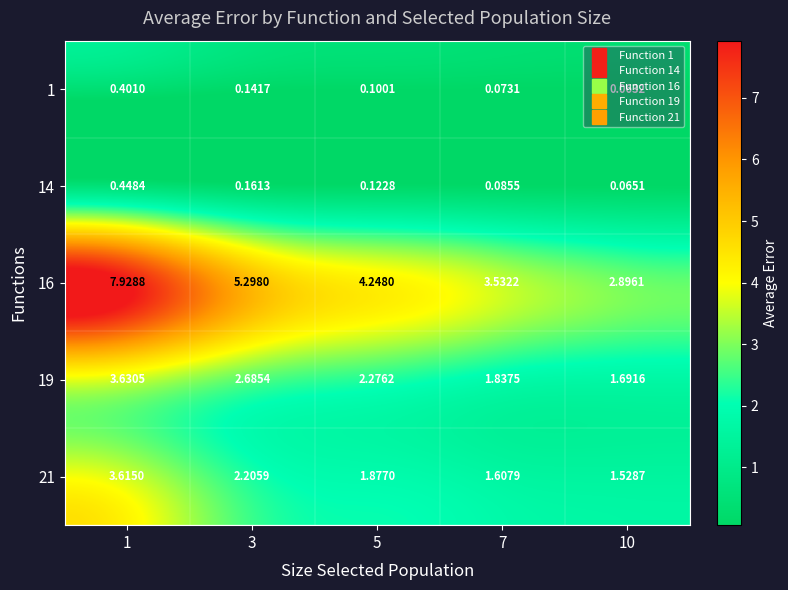

What is the total value across all series at 7?

7.1